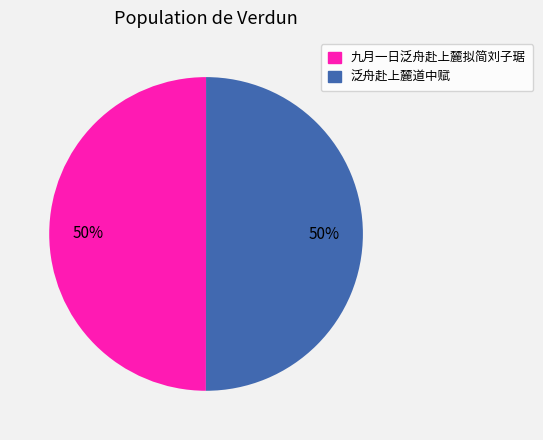

Approximately how many times larger is the value at 泛舟赴上麓道中赋 compared to 九月一日泛舟赴上麓拟简刘子琚?

1.0